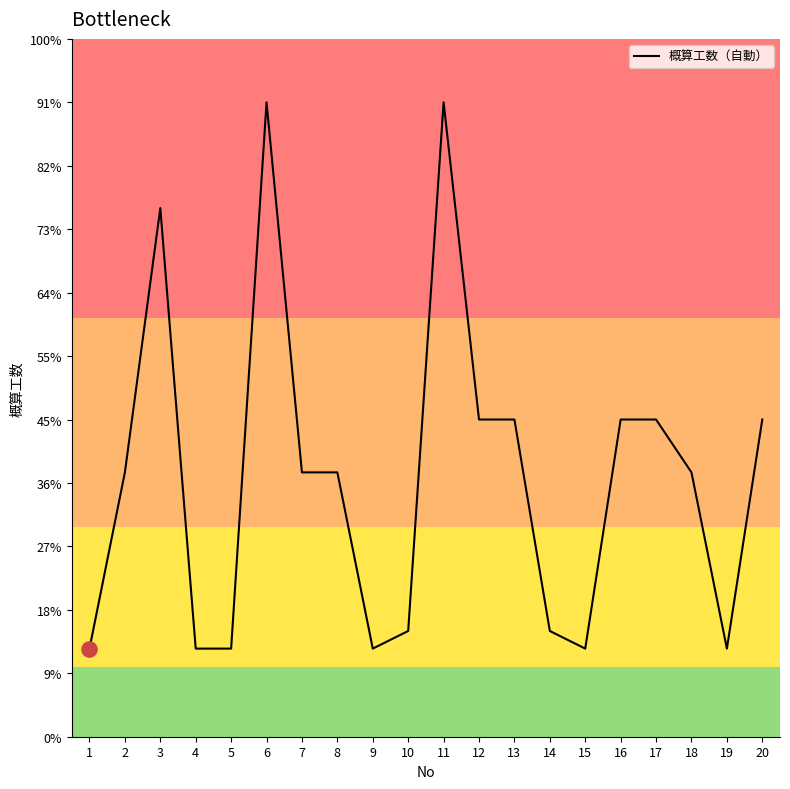

Between 16 and 10, which is larger?

16